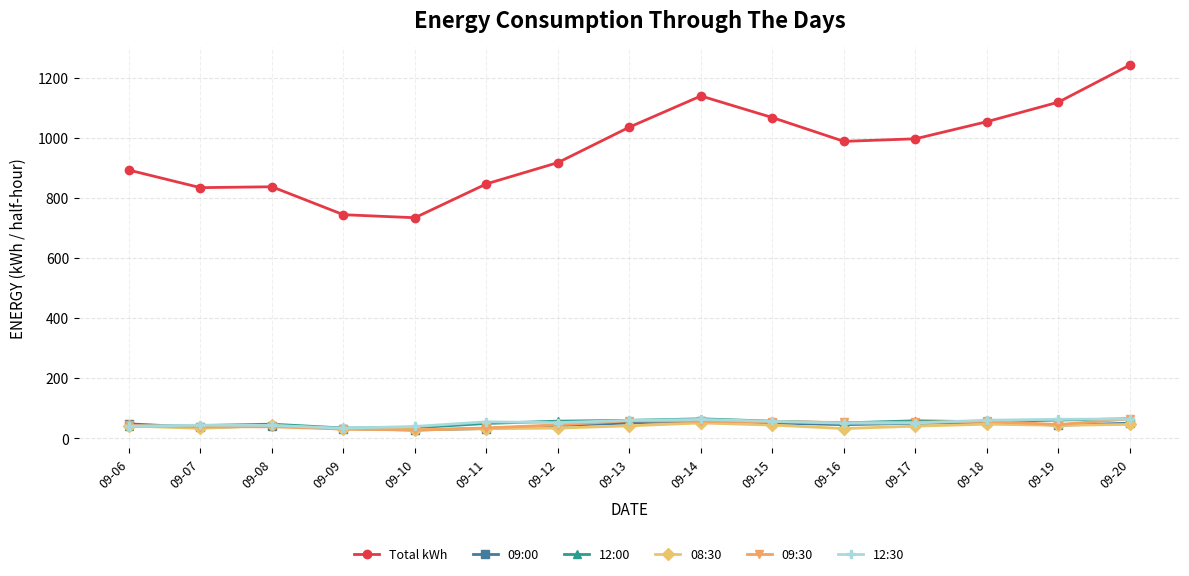

In 08:30, how many points are higher than both neighbors (excluding endpoints)?

3